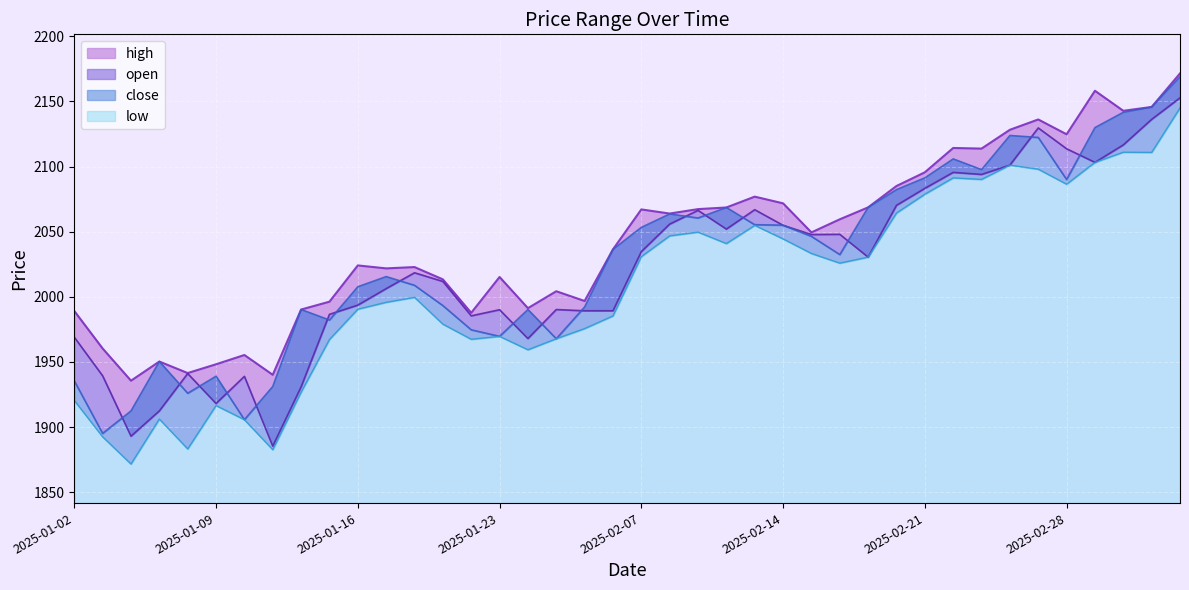

Reading left to right, extract all data points from this chart.

high: 2025-01-02=1989.1	2025-01-03=1960.3	2025-01-06=1935.6	2025-01-07=1950.3	2025-01-08=1941.4	2025-01-09=1948.2	2025-01-10=1955.3	2025-01-13=1940.1	2025-01-14=1990.2	2025-01-15=1996.3	2025-01-16=2024.1	2025-01-17=2021.8	2025-01-20=2022.8	2025-01-21=2013.4	2025-01-22=1987.7	2025-01-23=2015.2	2025-01-24=1991.3	2025-01-27=2004.3	2025-02-05=1996.8	2025-02-06=2036.4	2025-02-07=2067.1	2025-02-10=2063.9	2025-02-11=2067.3	2025-02-12=2068.6	2025-02-13=2076.9	2025-02-14=2071.8	2025-02-17=2049.5	2025-02-18=2059.5	2025-02-19=2068.7	2025-02-20=2085.1	2025-02-21=2095.6	2025-02-24=2114.3	2025-02-25=2113.8	2025-02-26=2128.3	2025-02-27=2136.2	2025-02-28=2124.8	2025-03-03=2158.2	2025-03-04=2142.8	2025-03-05=2145.8	2025-03-06=2171.6
open: 2025-01-02=1969.0	2025-01-03=1939.3	2025-01-06=1893.0	2025-01-07=1912.4	2025-01-08=1941.1	2025-01-09=1918.1	2025-01-10=1938.9	2025-01-13=1885.3	2025-01-14=1930.8	2025-01-15=1986.5	2025-01-16=1993.6	2025-01-17=2006.3	2025-01-20=2018.5	2025-01-21=2011.8	2025-01-22=1985.4	2025-01-23=1990.1	2025-01-24=1967.9	2025-01-27=1990.2	2025-02-05=1989.2	2025-02-06=1989.3	2025-02-07=2034.7	2025-02-10=2055.8	2025-02-11=2066.4	2025-02-12=2052.0	2025-02-13=2066.9	2025-02-14=2054.9	2025-02-17=2047.8	2025-02-18=2048.0	2025-02-19=2030.5	2025-02-20=2070.2	2025-02-21=2083.3	2025-02-24=2095.5	2025-02-25=2094.0	2025-02-26=2101.1	2025-02-27=2129.7	2025-02-28=2113.7	2025-03-03=2103.2	2025-03-04=2116.6	2025-03-05=2136.2	2025-03-06=2152.8
close: 2025-01-02=1935.4	2025-01-03=1895.1	2025-01-06=1912.4	2025-01-07=1950.3	2025-01-08=1925.9	2025-01-09=1939.0	2025-01-10=1905.6	2025-01-13=1931.1	2025-01-14=1990.2	2025-01-15=1982.2	2025-01-16=2007.7	2025-01-17=2015.5	2025-01-20=2008.8	2025-01-21=1993.3	2025-01-22=1974.7	2025-01-23=1969.6	2025-01-24=1990.2	2025-01-27=1967.8	2025-02-05=1992.2	2025-02-06=2036.4	2025-02-07=2053.3	2025-02-10=2063.6	2025-02-11=2060.5	2025-02-12=2068.6	2025-02-13=2055.4	2025-02-14=2055.0	2025-02-17=2046.4	2025-02-18=2032.4	2025-02-19=2068.7	2025-02-20=2082.3	2025-02-21=2091.3	2025-02-24=2105.9	2025-02-25=2097.7	2025-02-26=2123.9	2025-02-27=2122.4	2025-02-28=2090.1	2025-03-03=2129.9	2025-03-04=2141.7	2025-03-05=2145.7	2025-03-06=2169.0
low: 2025-01-02=1920.4	2025-01-03=1892.5	2025-01-06=1871.6	2025-01-07=1906.1	2025-01-08=1883.2	2025-01-09=1916.5	2025-01-10=1905.6	2025-01-13=1882.6	2025-01-14=1926.7	2025-01-15=1967.2	2025-01-16=1990.5	2025-01-17=1995.8	2025-01-20=1999.6	2025-01-21=1979.0	2025-01-22=1967.4	2025-01-23=1969.6	2025-01-24=1959.3	2025-01-27=1967.8	2025-02-05=1975.6	2025-02-06=1985.3	2025-02-07=2030.9	2025-02-10=2046.8	2025-02-11=2049.7	2025-02-12=2040.9	2025-02-13=2054.8	2025-02-14=2044.5	2025-02-17=2033.3	2025-02-18=2025.9	2025-02-19=2030.5	2025-02-20=2064.3	2025-02-21=2078.8	2025-02-24=2091.3	2025-02-25=2090.1	2025-02-26=2101.1	2025-02-27=2098.0	2025-02-28=2086.5	2025-03-03=2103.2	2025-03-04=2111.0	2025-03-05=2110.9	2025-03-06=2145.0